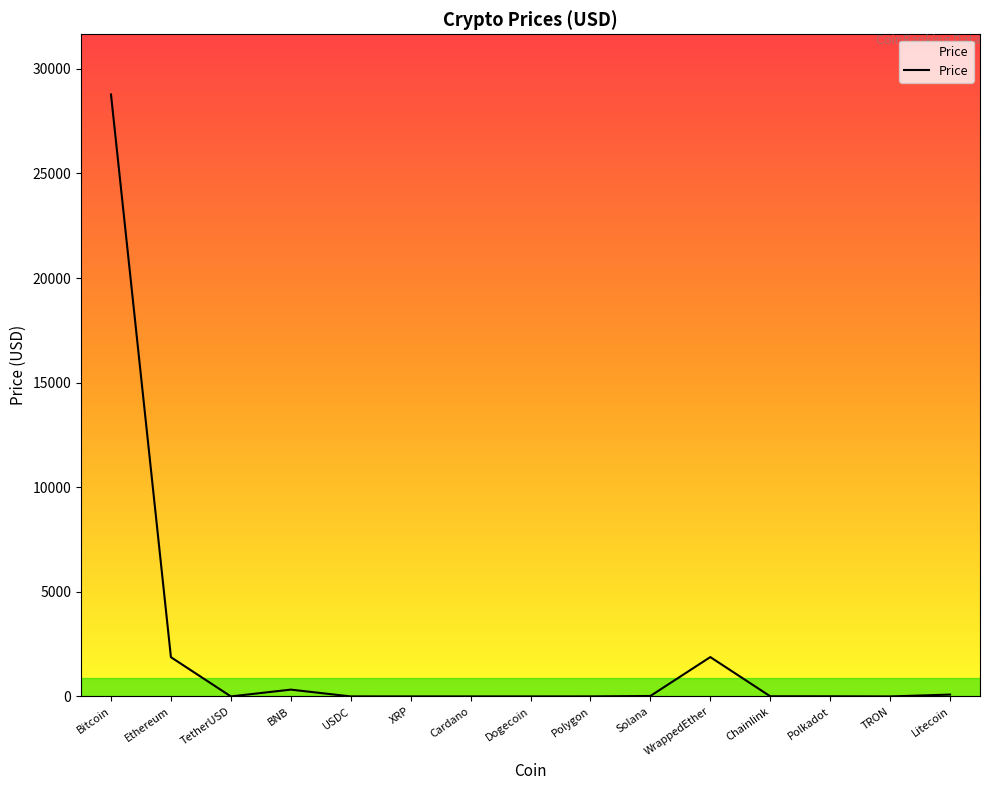

What is the difference between the second highest and second lowest values?

1881.2